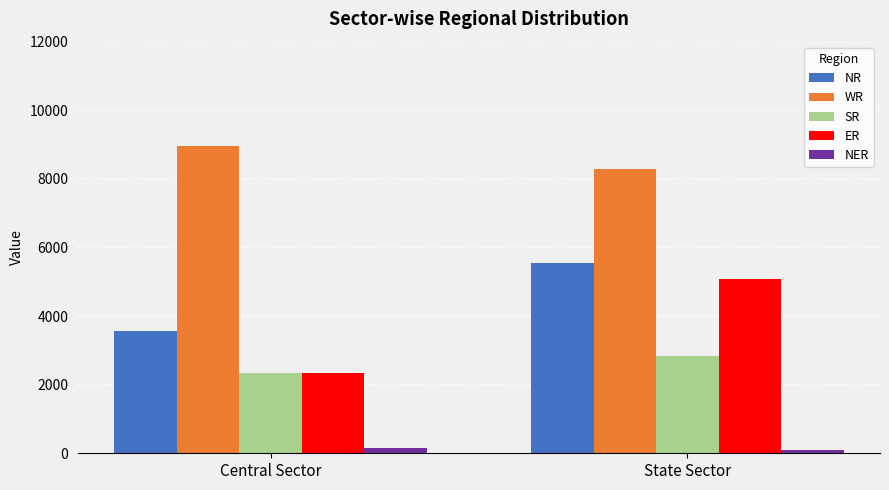

Which series has the largest total across all categories?

WR